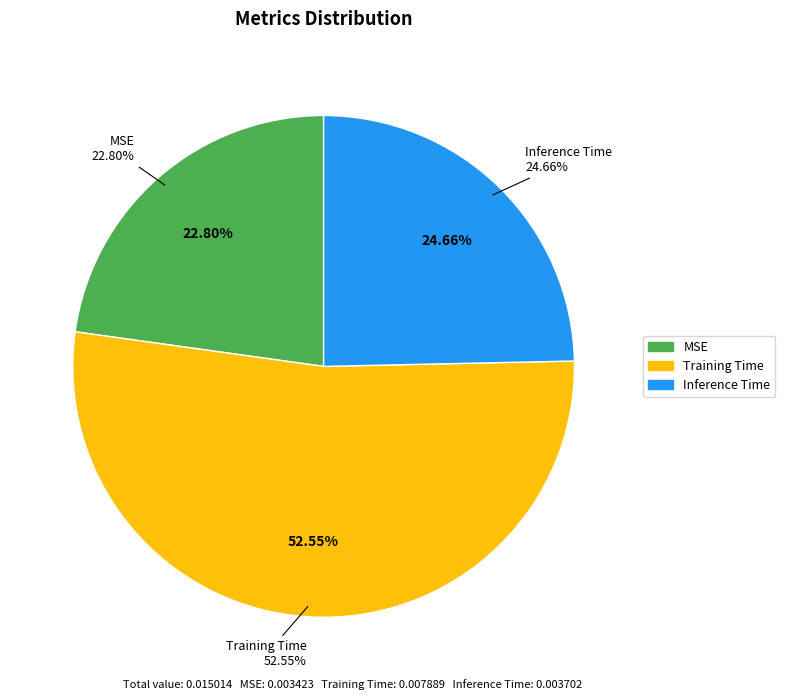

How many slices are in this pie chart?

3